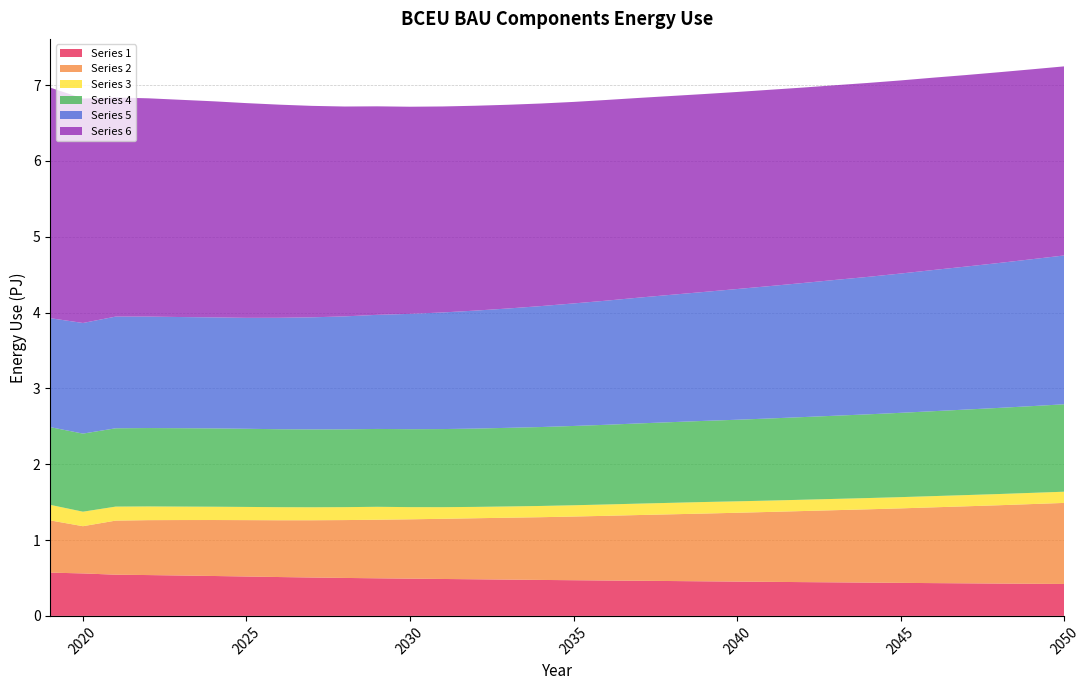

Reading left to right, transcribe all the data shown in this chart.

Series 1: 2019=570800000000000	2020=560300000000000	2021=543400000000000	2022=538600000000000	2023=532700000000000	2024=526400000000000	2025=519600000000000	2026=512600000000000	2027=506300000000000	2028=500800000000000	2029=495900000000000	2030=491300000000000	2031=487100000000000	2032=483000000000000	2033=478800000000000	2034=474400000000000	2035=470700000000000	2036=467100000000000	2037=463600000000000	2038=459900000000000	2039=456100000000000	2040=452600000000000	2041=449100000000000	2042=445700000000000	2043=442500000000000	2044=439000000000000	2045=435700000000000	2046=432500000000000	2047=429600000000000	2048=426500000000000	2049=423900000000000	2050=421200000000000
Series 2: 2019=688800000000000	2020=622800000000000	2021=713400000000000	2022=724400000000000	2023=731600000000000	2024=738200000000000	2025=743700000000000	2026=749000000000000	2027=755400000000000	2028=763100000000000	2029=772500000000000	2030=782700000000000	2031=793600000000000	2032=805100000000000	2033=816200000000000	2034=827400000000000	2035=839800000000000	2036=853000000000000	2037=866800000000000	2038=880300000000000	2039=893800000000000	2040=907800000000000	2041=922300000000000	2042=937200000000000	2043=952000000000000	2044=966900000000000	2045=982600000000000	2046=999400000000000	2047=1016000000000000	2048=1033000000000000	2049=1051000000000000	2050=1069000000000000
Series 3: 2019=205100000000000	2020=191300000000000	2021=184800000000000	2022=180700000000000	2023=177500000000000	2024=175500000000000	2025=173900000000000	2026=172400000000000	2027=171300000000000	2028=170600000000000	2029=170500000000000	2030=160700000000000	2031=153600000000000	2032=149600000000000	2033=148600000000000	2034=148300000000000	2035=148700000000000	2036=149600000000000	2037=150500000000000	2038=151400000000000	2039=152300000000000	2040=150800000000000	2041=149700000000000	2042=149100000000000	2043=148800000000000	2044=148500000000000	2045=148200000000000	2046=148100000000000	2047=147900000000000	2048=147800000000000	2049=147700000000000	2050=147800000000000
Series 4: 2019=1025000000000000	2020=1030000000000000	2021=1033000000000000	2022=1034000000000000	2023=1034000000000000	2024=1033000000000000	2025=1031000000000000	2026=1028000000000000	2027=1027000000000000	2028=1026000000000000	2029=1027000000000000	2030=1028000000000000	2031=1030000000000000	2032=1033000000000000	2033=1037000000000000	2034=1041000000000000	2035=1046000000000000	2036=1051000000000000	2037=1058000000000000	2038=1064000000000000	2039=1070000000000000	2040=1076000000000000	2041=1083000000000000	2042=1090000000000000	2043=1097000000000000	2044=1104000000000000	2045=1112000000000000	2046=1120000000000000	2047=1128000000000000	2048=1136000000000000	2049=1144000000000000	2050=1153000000000000
Series 5: 2019=1437000000000000	2020=1459000000000000	2021=1473000000000000	2022=1470000000000000	2023=1466000000000000	2024=1464000000000000	2025=1463000000000000	2026=1470000000000000	2027=1478000000000000	2028=1490000000000000	2029=1505000000000000	2030=1521000000000000	2031=1538000000000000	2032=1556000000000000	2033=1574000000000000	2034=1595000000000000	2035=1616000000000000	2036=1637000000000000	2037=1659000000000000	2038=1680000000000000	2039=1701000000000000	2040=1724000000000000	2041=1746000000000000	2042=1768000000000000	2043=1791000000000000	2044=1813000000000000	2045=1837000000000000	2046=1862000000000000	2047=1886000000000000	2048=1911000000000000	2049=1937000000000000	2050=1963000000000000
Series 6: 2019=3041000000000000	2020=2960000000000000	2021=2890000000000000	2022=2879000000000000	2023=2865000000000000	2024=2850000000000000	2025=2832000000000000	2026=2811000000000000	2027=2789000000000000	2028=2768000000000000	2029=2750000000000000	2030=2732000000000000	2031=2717000000000000	2032=2702000000000000	2033=2687000000000000	2034=2672000000000000	2035=2658000000000000	2036=2647000000000000	2037=2634000000000000	2038=2622000000000000	2039=2610000000000000	2040=2599000000000000	2041=2589000000000000	2042=2578000000000000	2043=2568000000000000	2044=2558000000000000	2045=2547000000000000	2046=2537000000000000	2047=2526000000000000	2048=2516000000000000	2049=2505000000000000	2050=2494000000000000